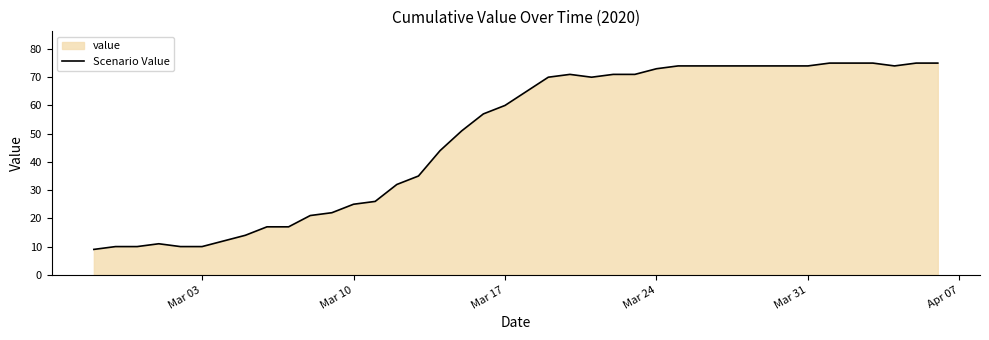

Is it true that the value at Mar 10 is 39?

False